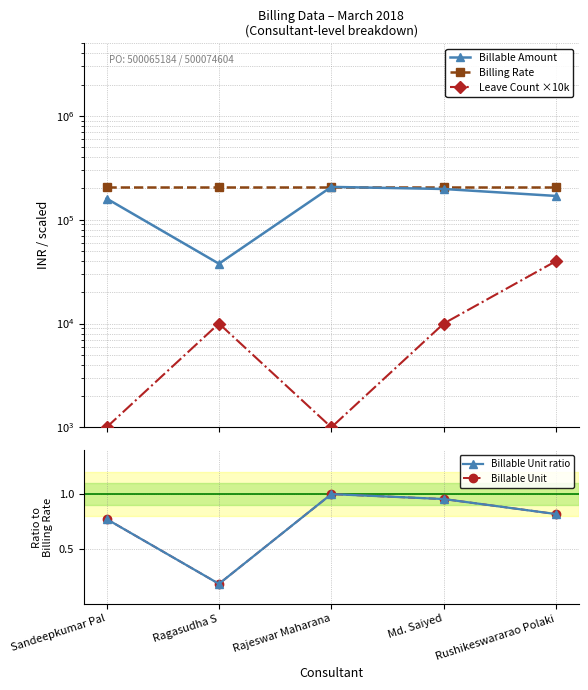

Reading left to right, list all the values displayed in this chart.

Billable Amount: Sandeepkumar Pal=160011.0	Ragasudha S=37674.0	Rajeswar Maharana=207000.0	Md. Saiyed=197685.0	Rushikeswararao Polaki=169326.0
Billing Rate: Sandeepkumar Pal=207000.0	Ragasudha S=207000.0	Rajeswar Maharana=207000.0	Md. Saiyed=207000.0	Rushikeswararao Polaki=207000.0
Leave Count ×10k: Sandeepkumar Pal=1000.0	Ragasudha S=10000.0	Rajeswar Maharana=1000.0	Md. Saiyed=10000.0	Rushikeswararao Polaki=40000.0
Billable Unit ratio: Sandeepkumar Pal=0.8	Ragasudha S=0.2	Rajeswar Maharana=1.0	Md. Saiyed=1.0	Rushikeswararao Polaki=0.8
Billable Unit: Sandeepkumar Pal=0.8	Ragasudha S=0.2	Rajeswar Maharana=1.0	Md. Saiyed=1.0	Rushikeswararao Polaki=0.8